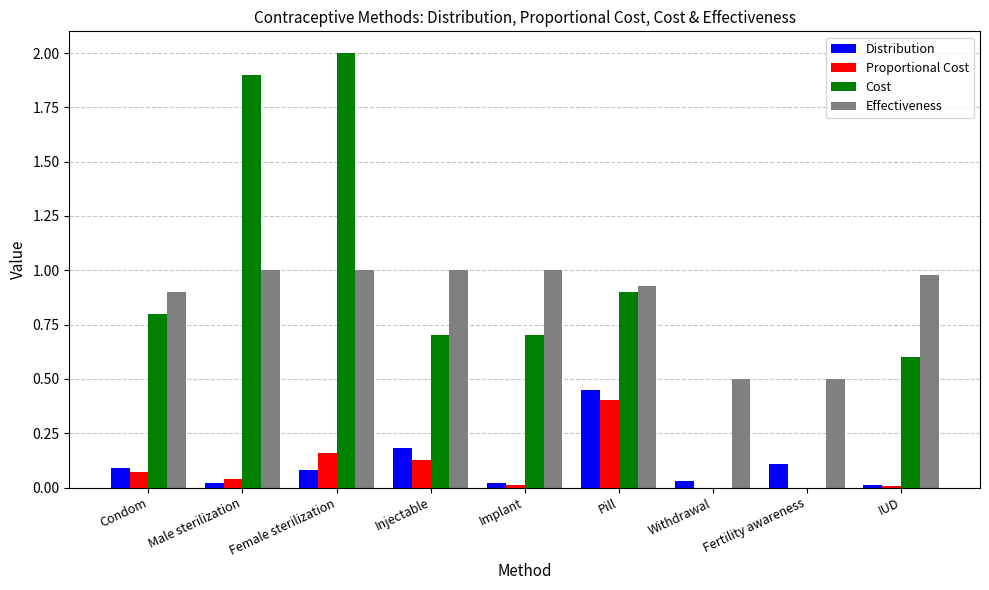

Is it true that Cost equals 0.8 at Condom?

True